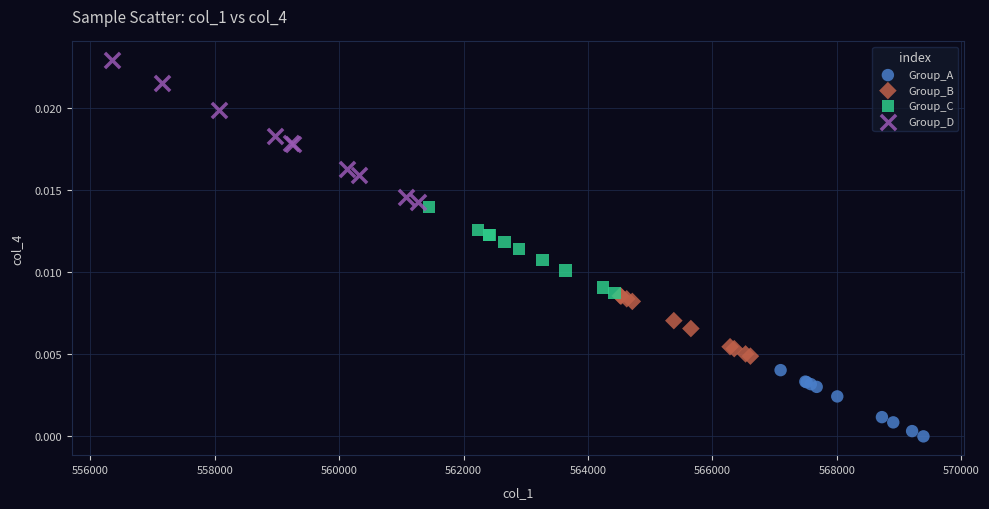

What are all the series names shown in the legend?

Group_A, Group_B, Group_C, Group_D